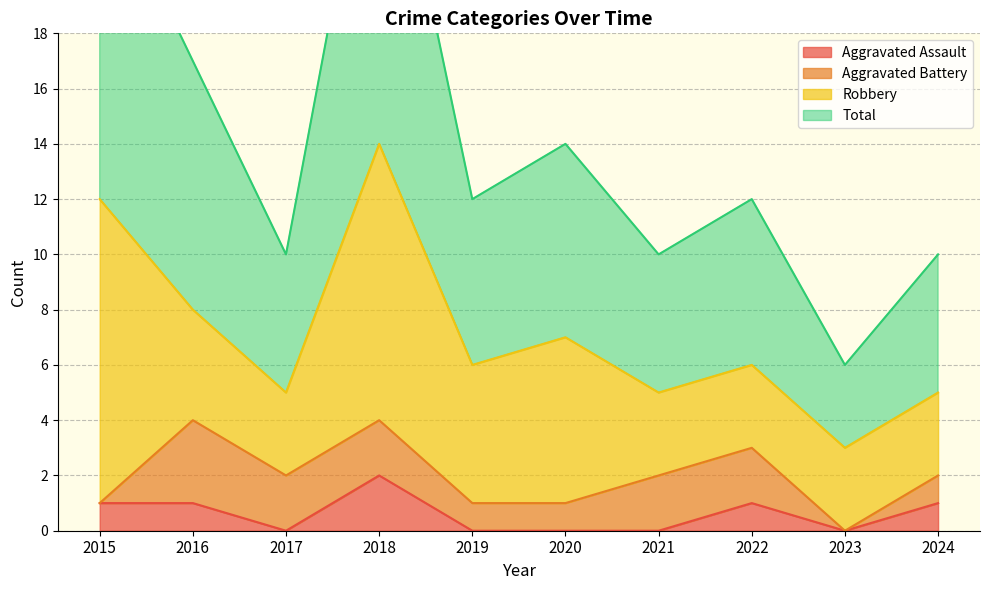

How many categories are shown in the chart?

10